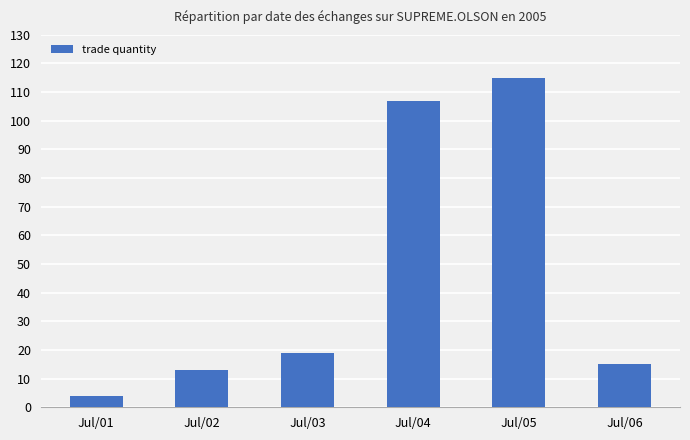

The value at Jul/03 is 19. True or false?

True